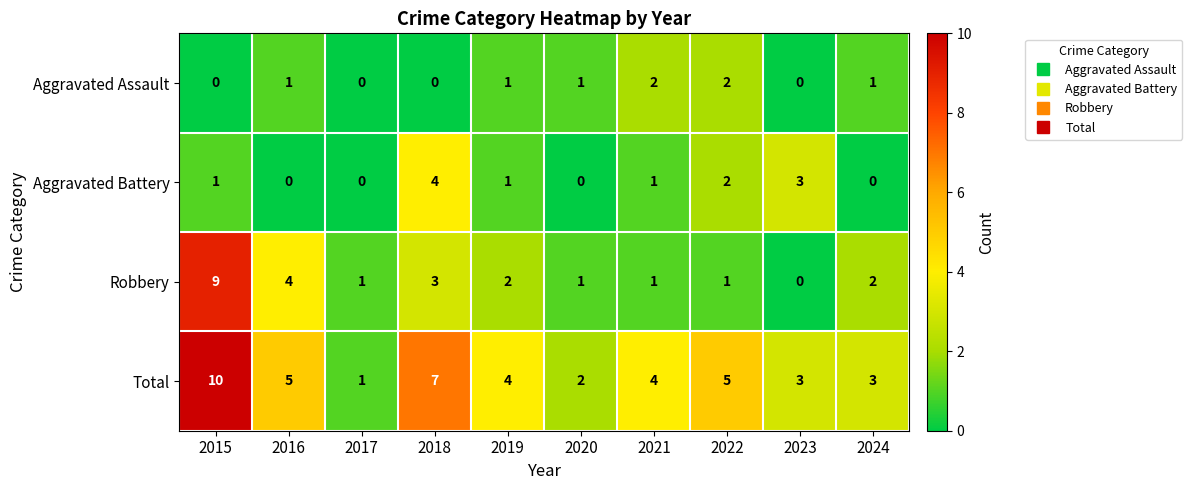

What value does the Total series have at 2016?

5